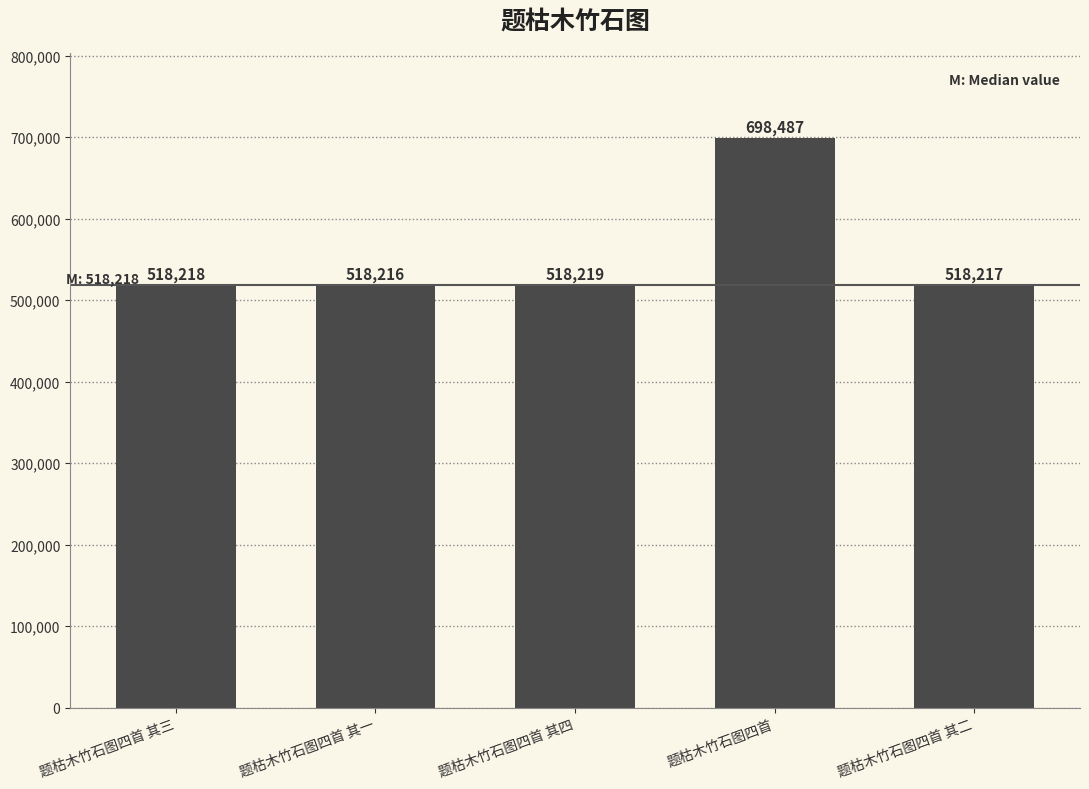

Reading left to right, what are all the values shown in this chart?

518218	518216	518219	698487	518217